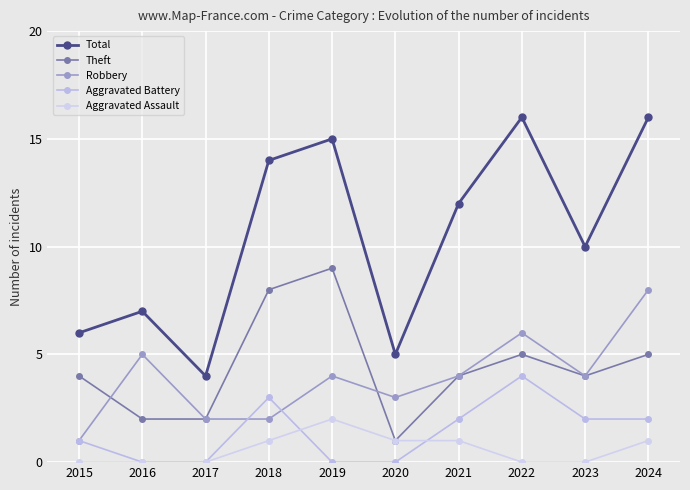

At which label does Aggravated Battery reach its minimum?

2016